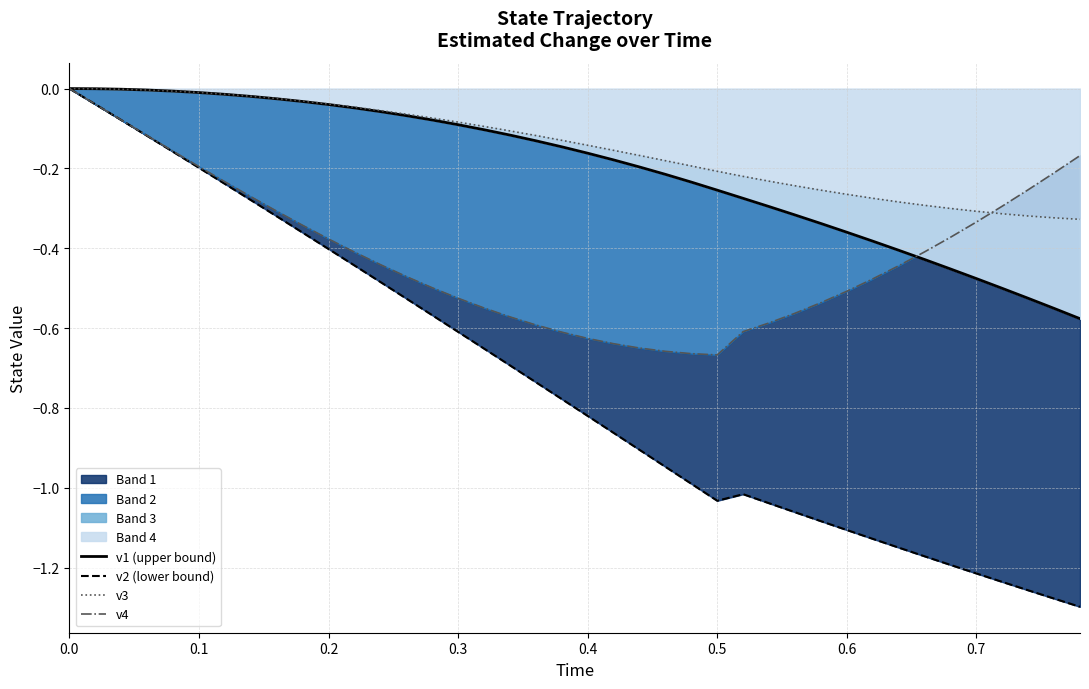

How many times do v4 and v1 (upper bound) cross each other?

1